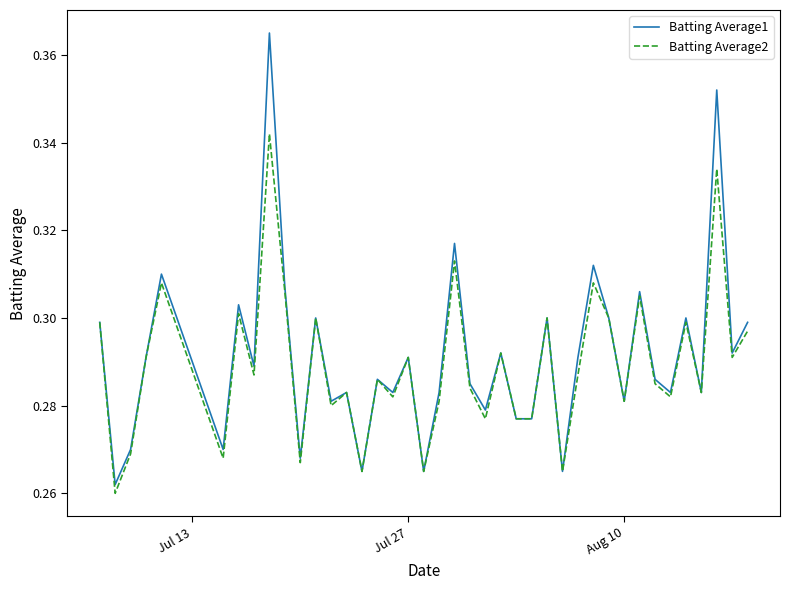

Rank the series by their maximum value, from highest to lowest.

Batting Average1, Batting Average2